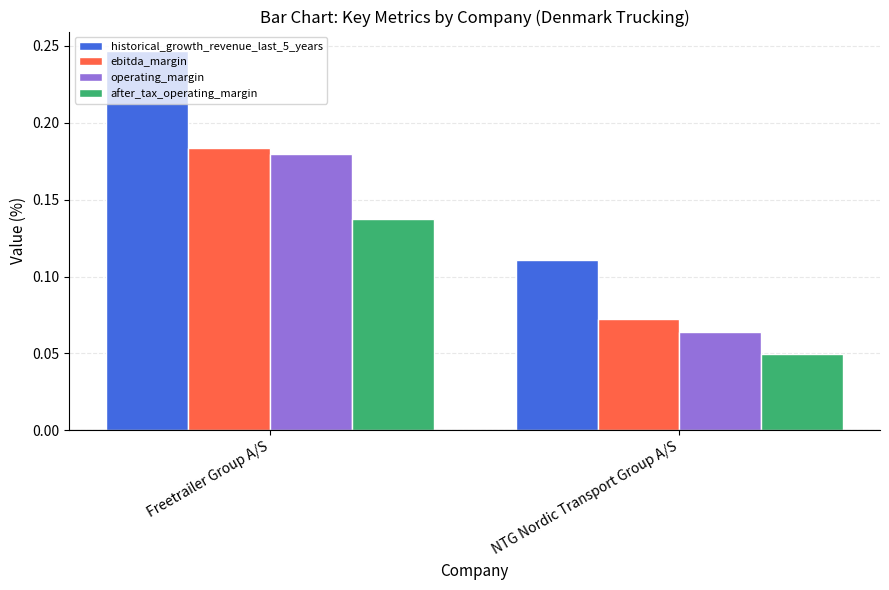

At which label does after_tax_operating_margin reach its peak?

Freetrailer Group A/S